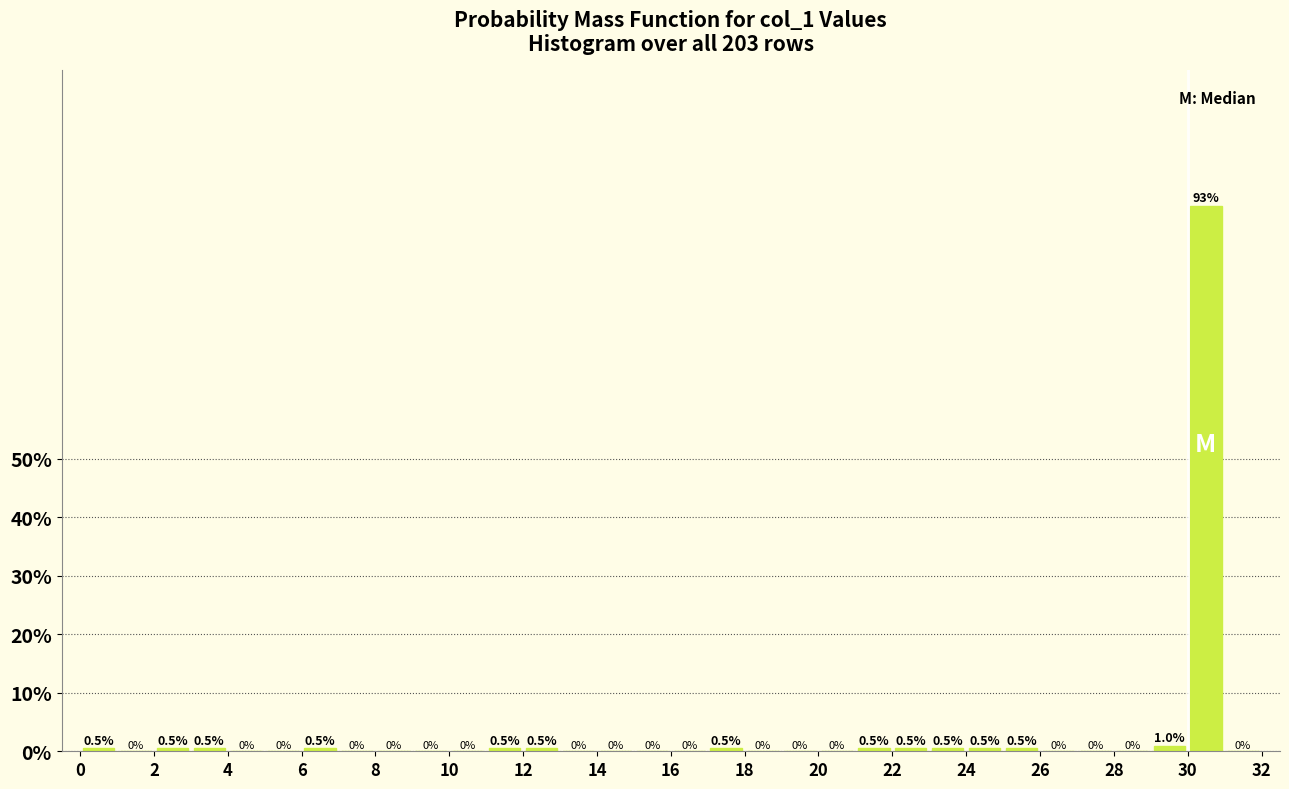

What is the height of the bar covering 29 to 30 on the x-axis?

1.0